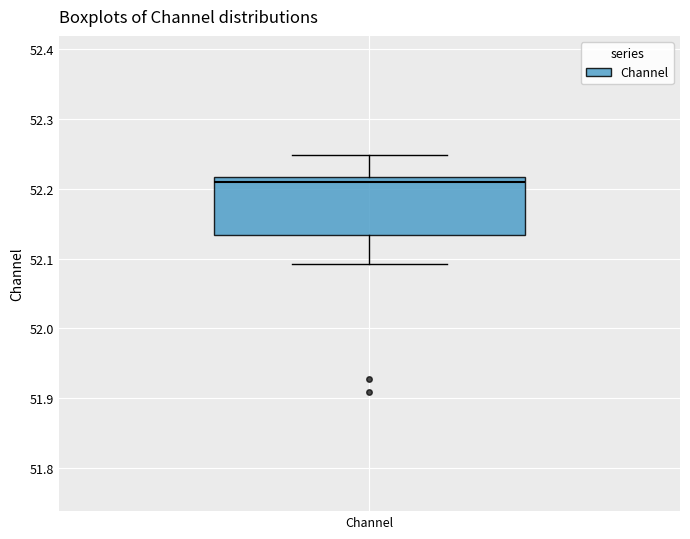

Transcribe this box plot: give where the median line is, the range the box spans, and where the two whiskers end, as read against the y-axis. The values are not printed on the chart, so give them approximately, as read against the axis.

median 52.21, box 52.13 to 52.22, whiskers 52.09 to 52.25